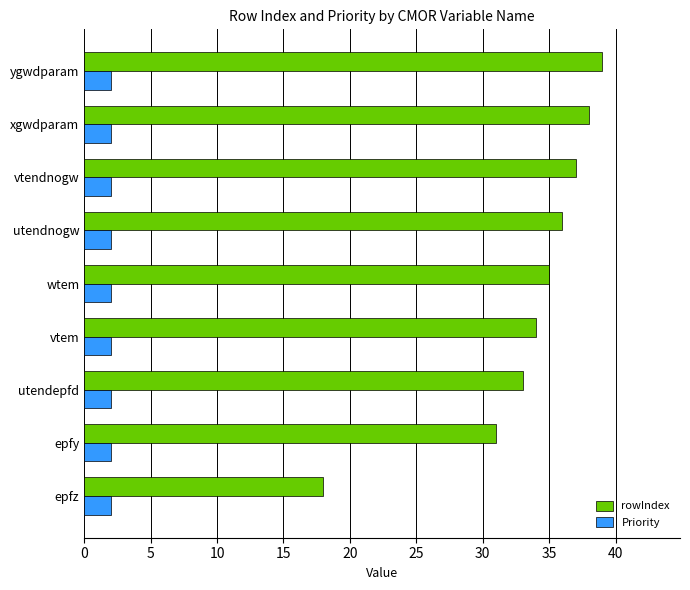

Which series has the widest spread of values?

rowIndex